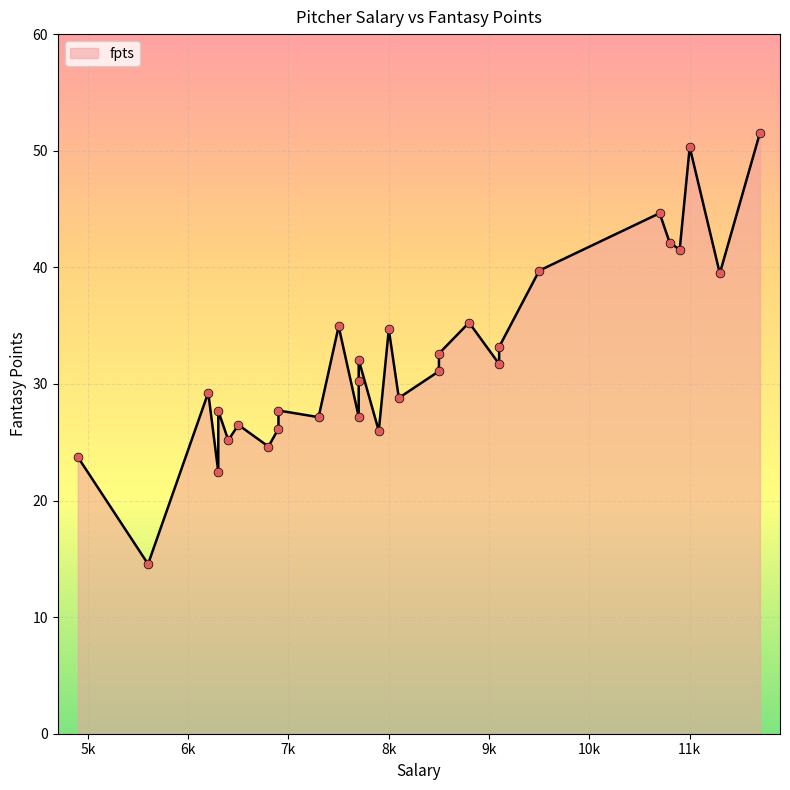

Approximately how many times larger is the value at 20 compared to 12?

1.0